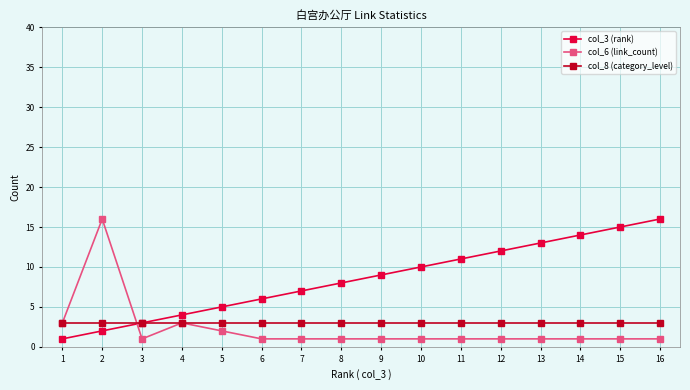

True or false: col_6 (link_count) and col_3 (rank) intersect in this chart.

True